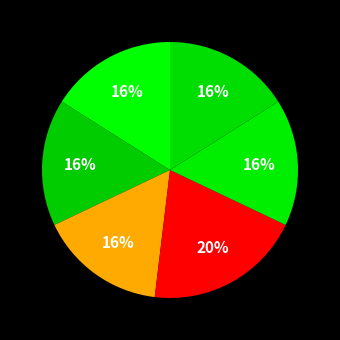

Rank the categories by value from lowest to highest.

木犀五首 其二 色, 木犀五首 其一 花, 木犀五首 其五 味, 木犀五首 其三 香, 木犀五首 其四 清, 木犀五首 花